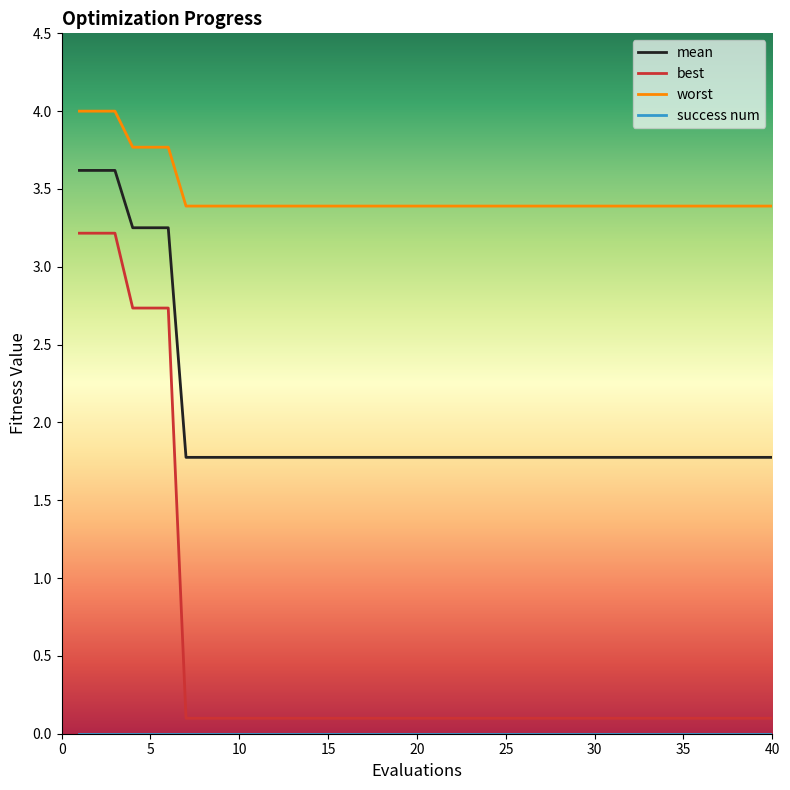

True or false: worst and best cross at least once.

False